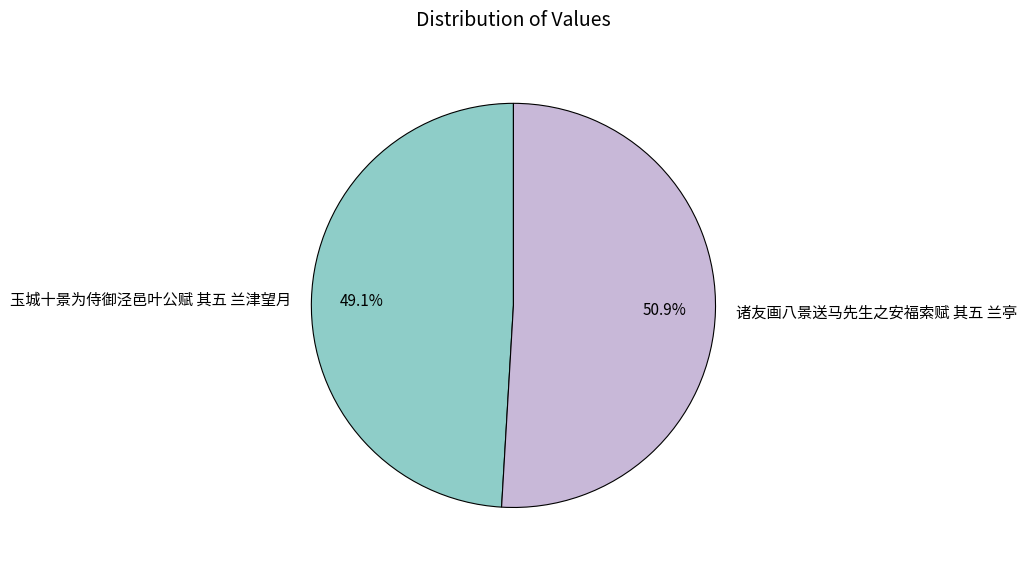

Rank the categories by value from highest to lowest.

诸友画八景送马先生之安福索赋 其五 兰亭, 玉城十景为侍御泾邑叶公赋 其五 兰津望月